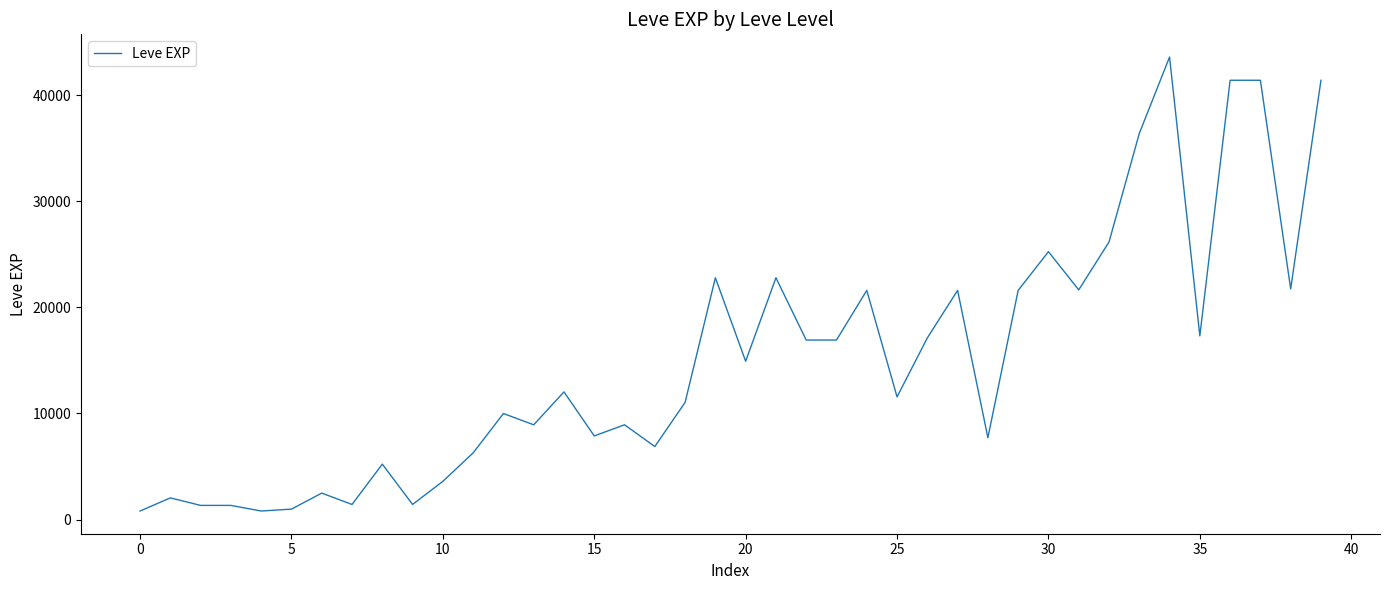

What is the maximum value shown in the chart?

43600